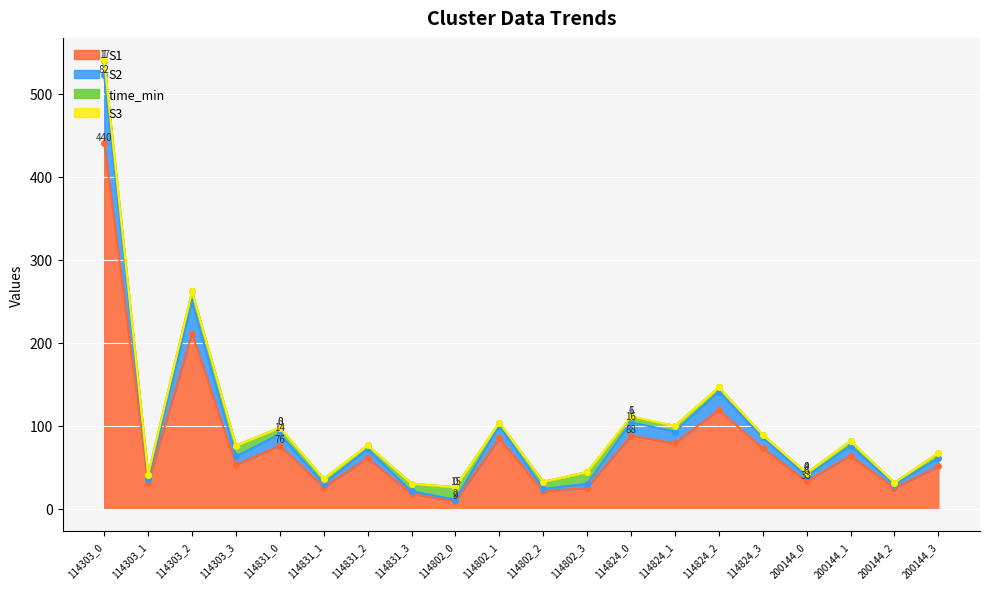

The value of S2 at 114824_3 is 116. True or false?

False